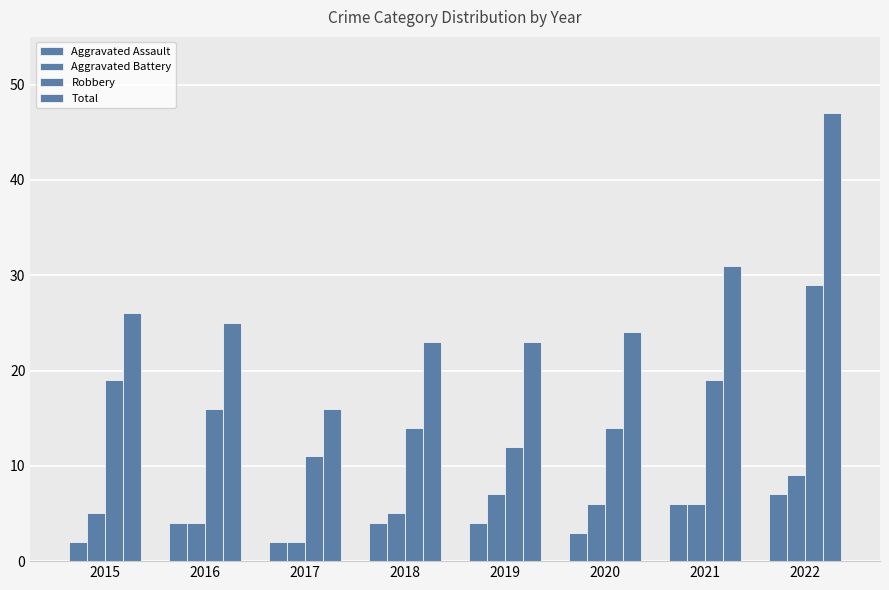

How many data points does each series have?

8